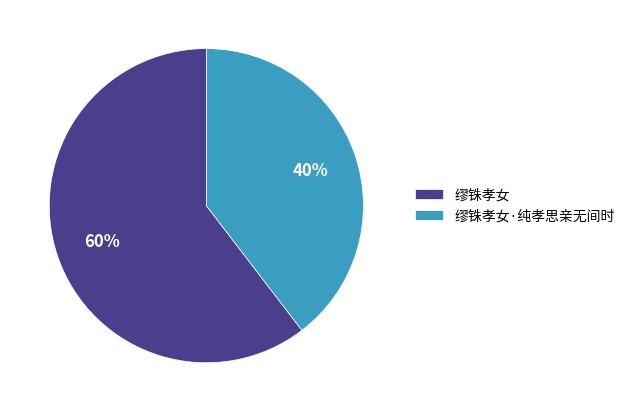

To the nearest percent, what is the combined percentage of 缪铢孝女·纯孝思亲无间时 and 缪铢孝女?

100%